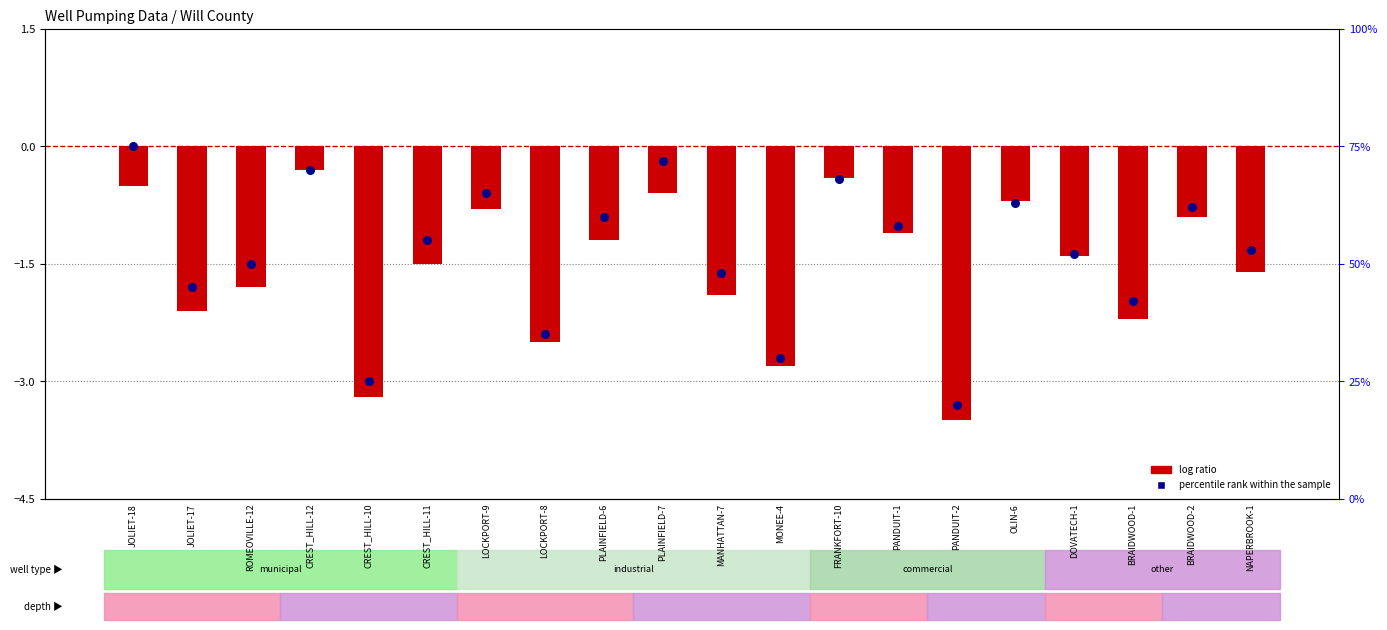

Which series contains the highest Y value?

percentile rank within the sample